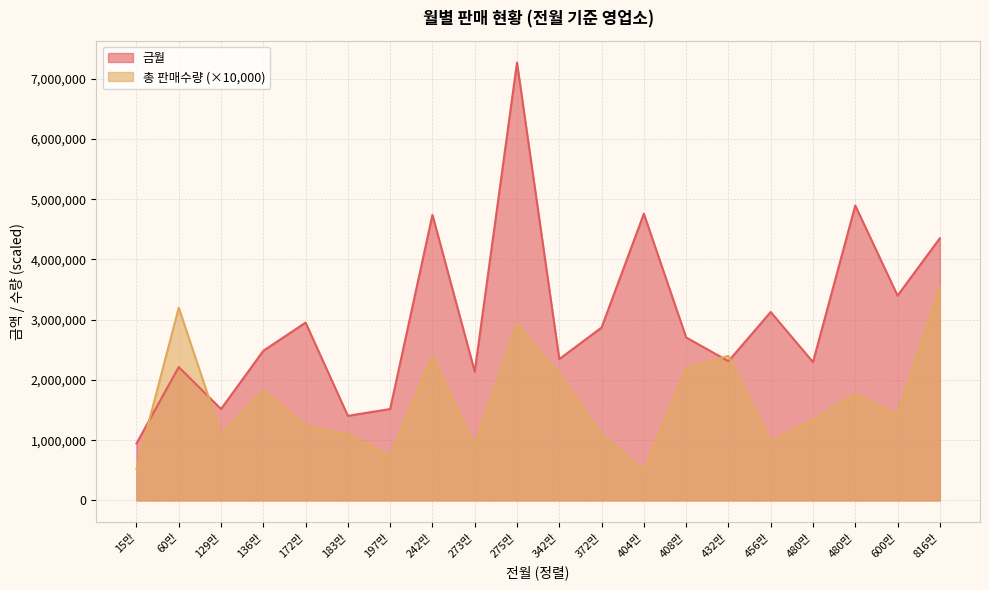

What are all the series names shown in the legend?

금월, 총 판매수량 (×10,000)